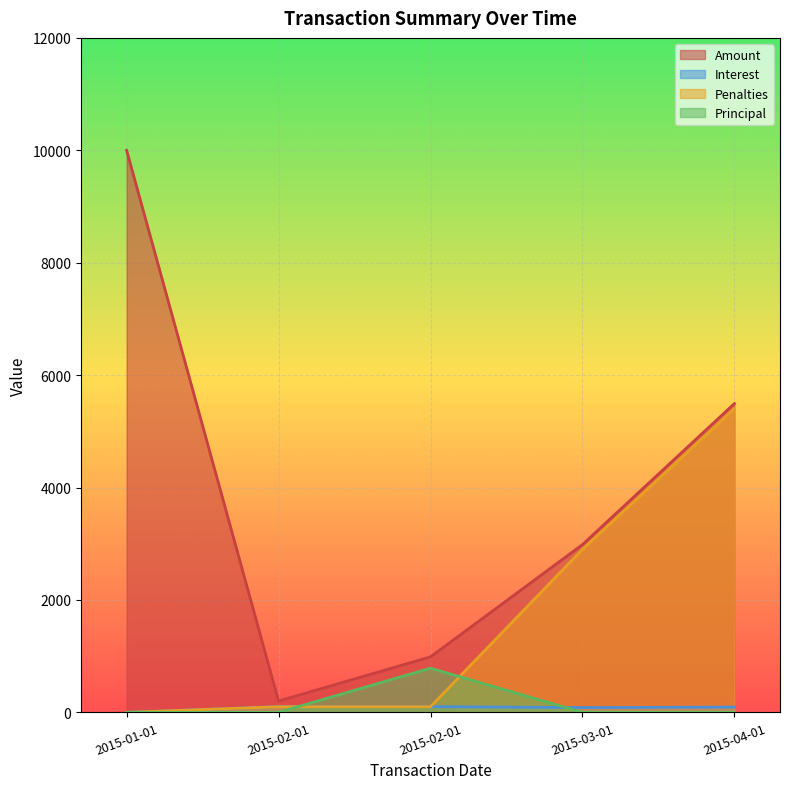

Between 2015-02-01 and 2015-02-01, which is larger?

2015-02-01